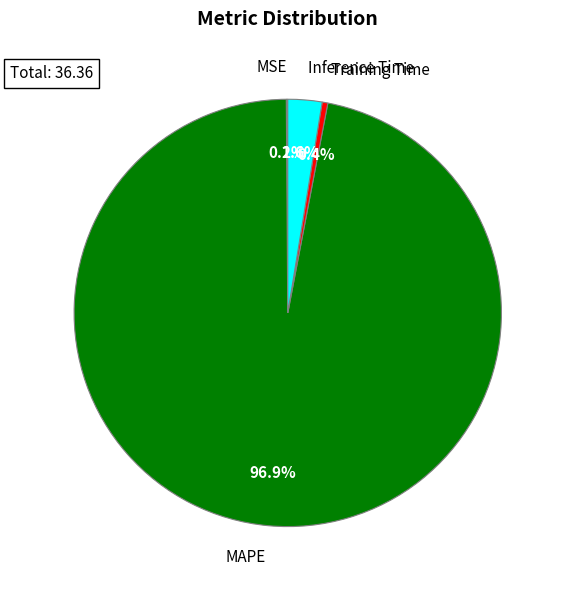

Does any single category account for the majority?

Yes